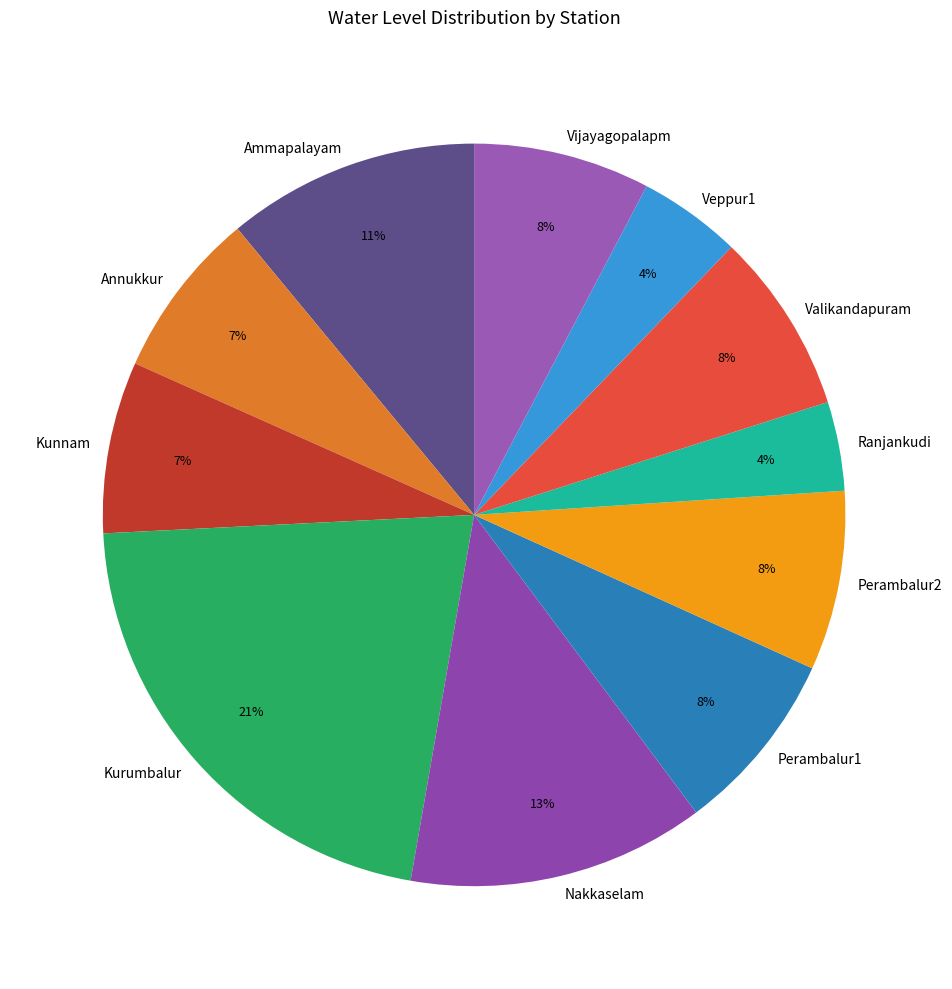

To the nearest percent, what percentage of the pie is Vijayagopalapm?

8%